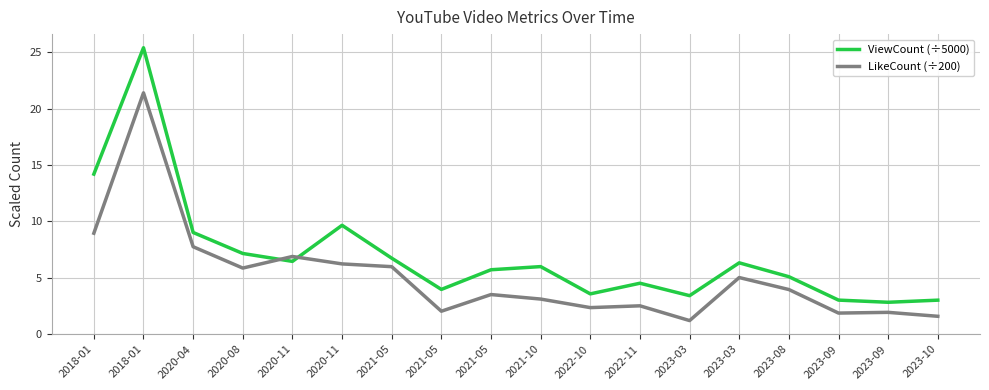

True or false: ViewCount (÷5000) has a value of 2.3 at 2020-11.

False